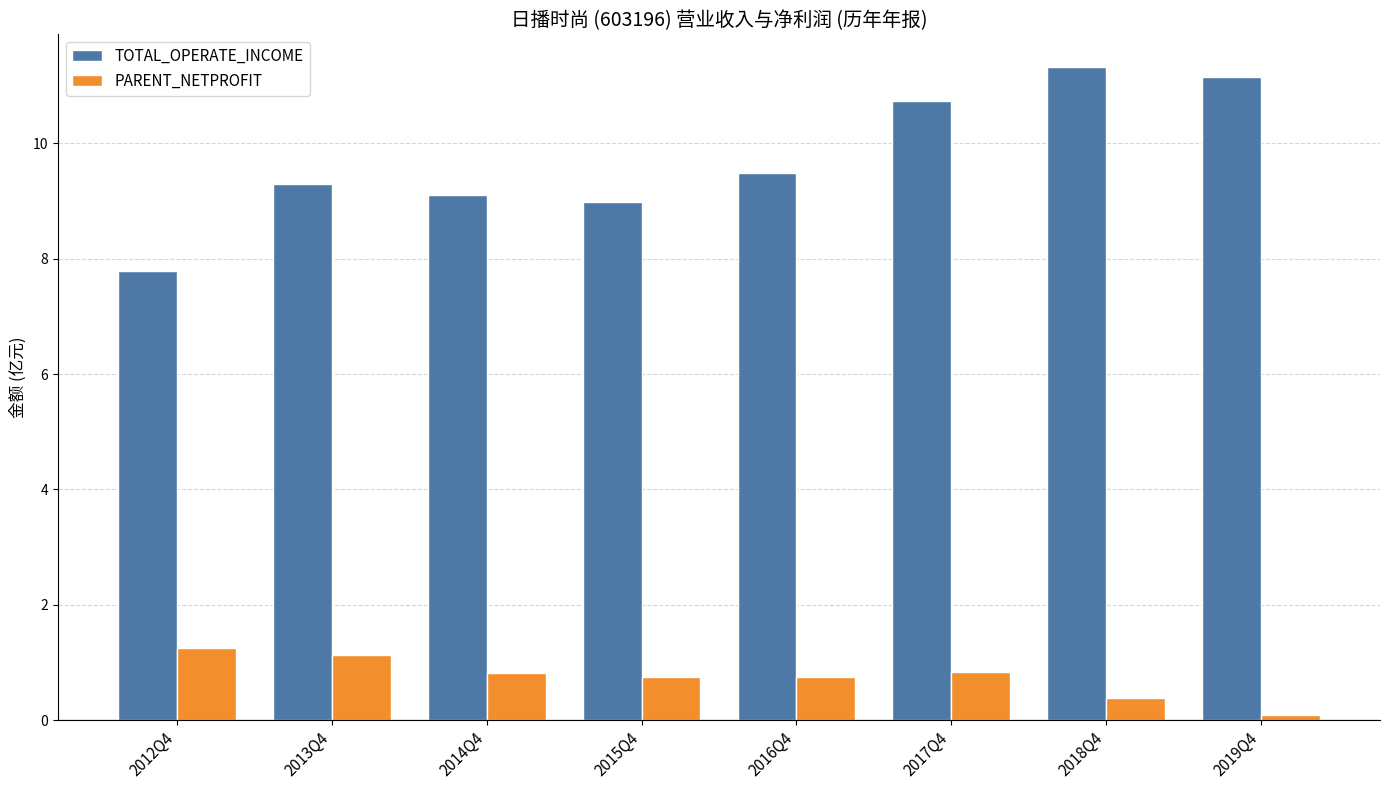

List the series in order of their peak value, highest first.

TOTAL_OPERATE_INCOME, PARENT_NETPROFIT